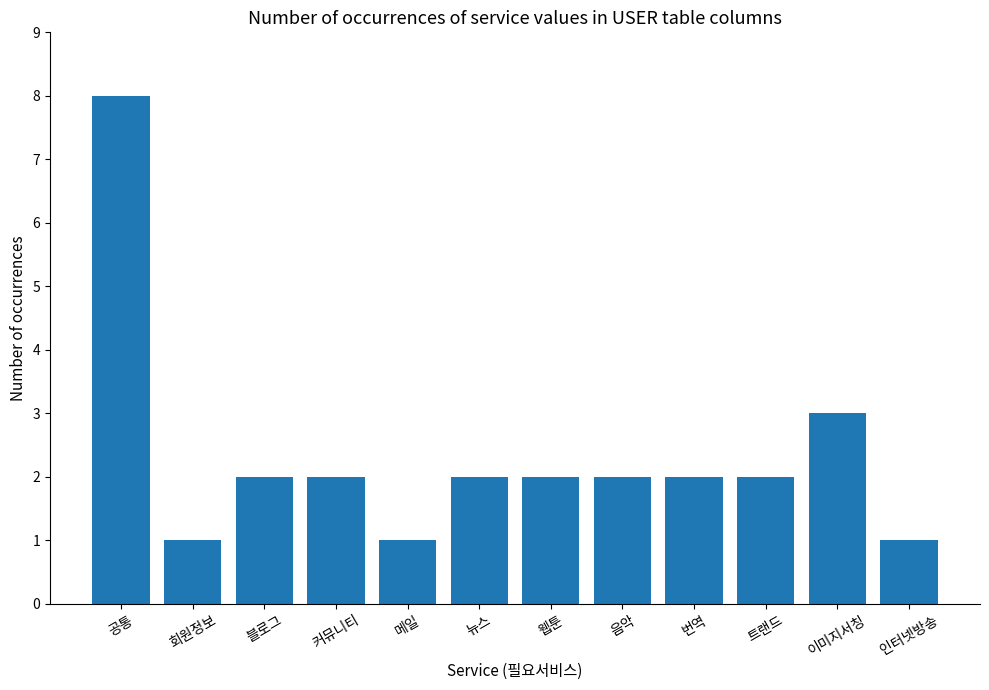

How many distinct data groups are displayed?

1